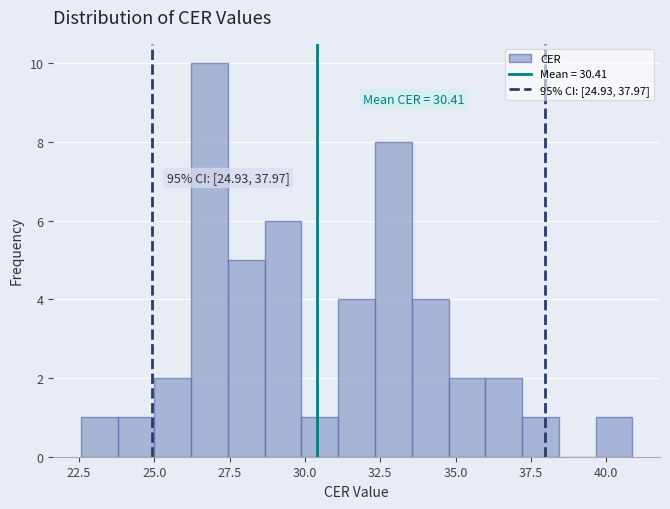

Around what value on the x-axis is the tallest bar? Give the approximate position of its centre, as read against the axis.

27.0